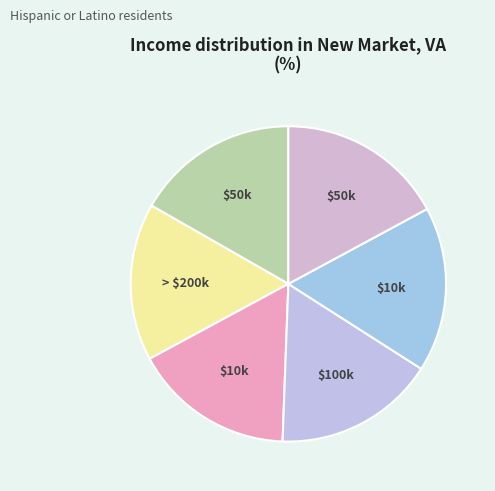

Is there a majority slice in this chart?

No